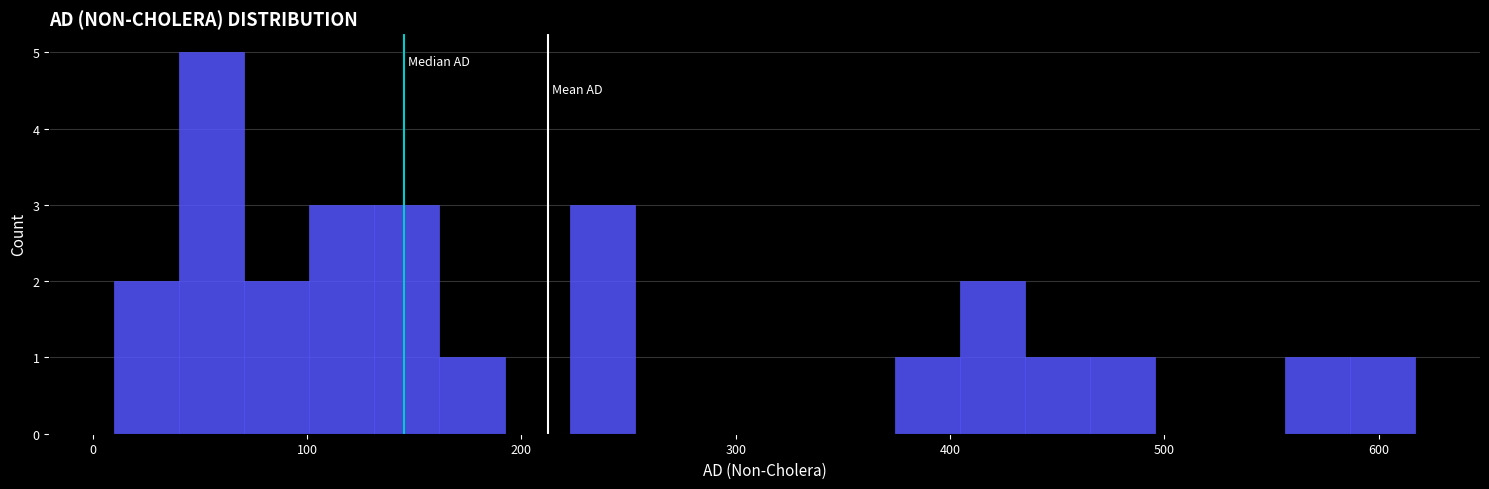

Around what value on the x-axis is the tallest bar? Give the approximate position of its centre, as read against the axis.

60